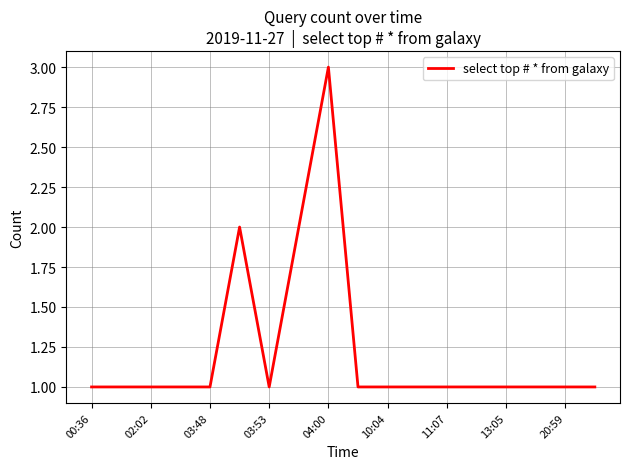

What is the maximum value shown in the chart?

3